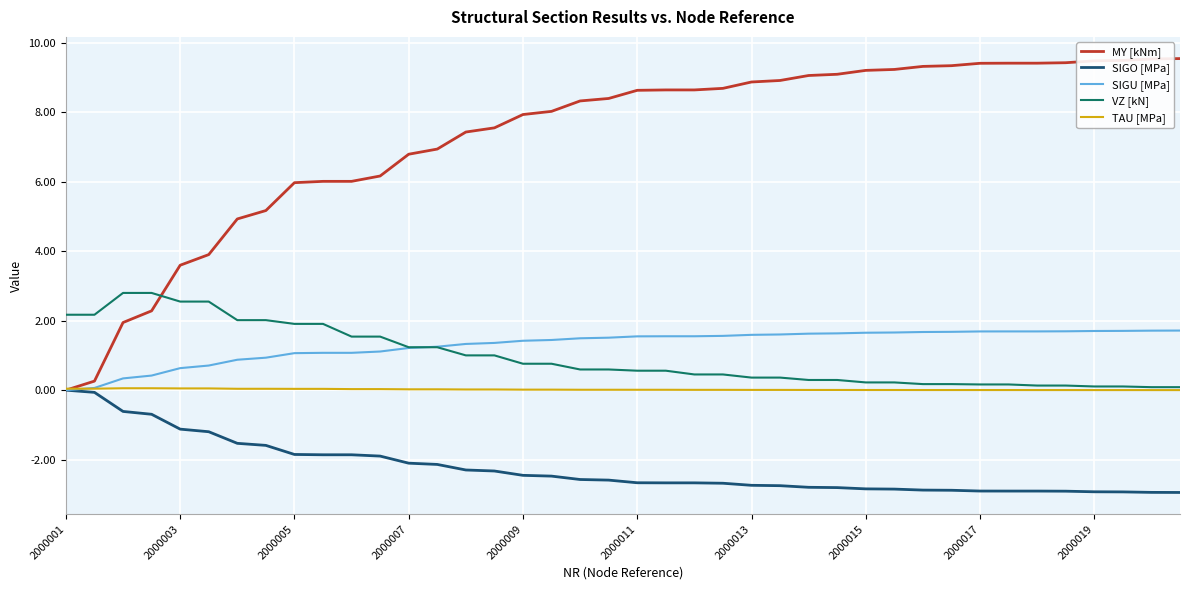

True or false: VZ [kN] and SIGO [MPa] cross at least once.

False